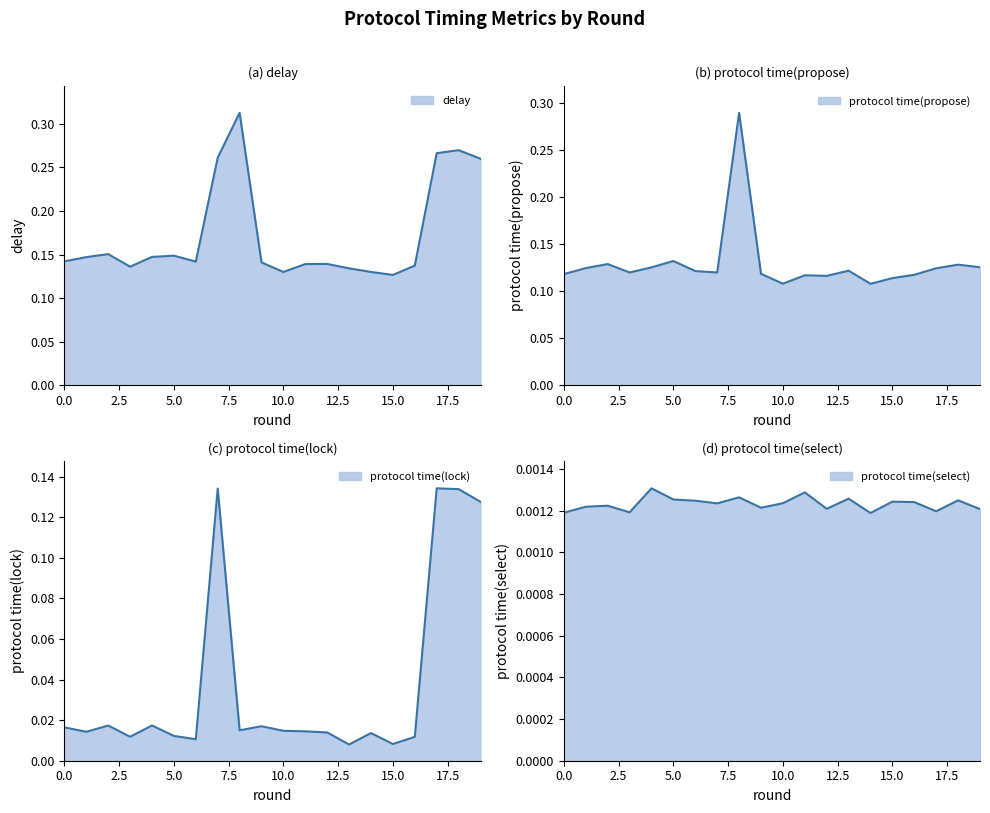

Rank the series by their average value, from highest to lowest.

delay, protocol time(propose), protocol time(lock), protocol time(select)